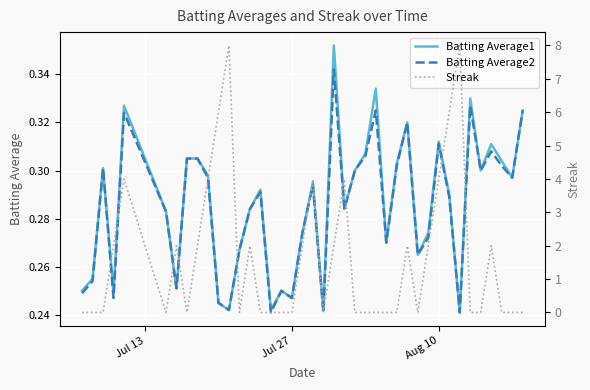

What is the highest value of the Batting Average1 series?

0.4